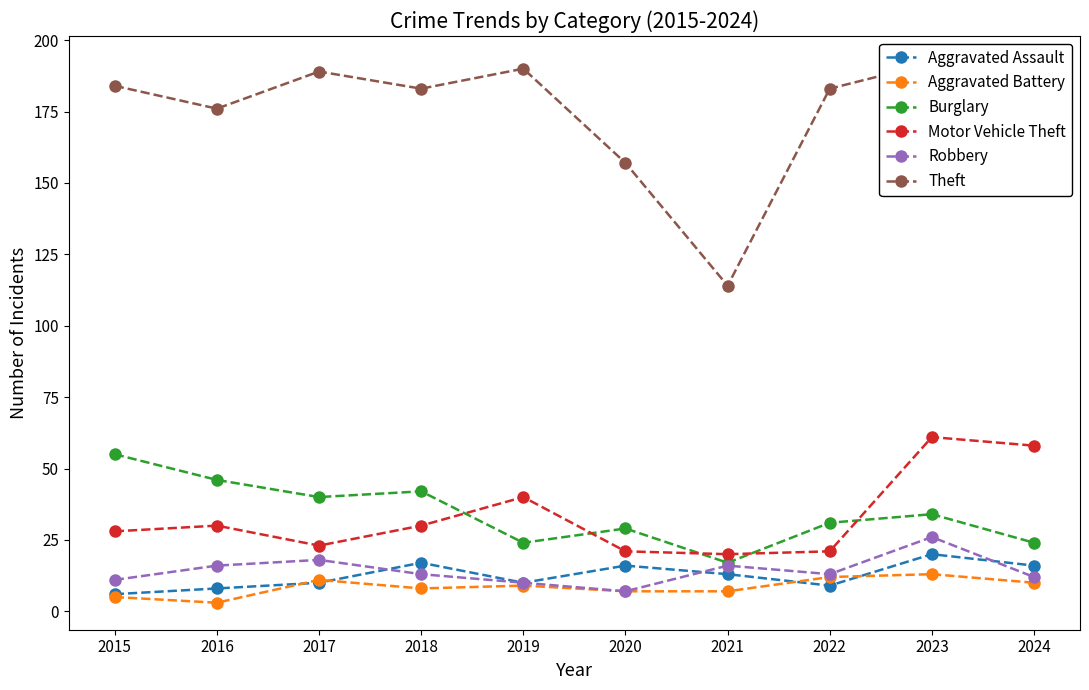

Reading left to right, extract all data points from this chart.

Aggravated Assault: 2015=6	2016=8	2017=10	2018=17	2019=10	2020=16	2021=13	2022=9	2023=20	2024=16
Aggravated Battery: 2015=5	2016=3	2017=11	2018=8	2019=9	2020=7	2021=7	2022=12	2023=13	2024=10
Burglary: 2015=55	2016=46	2017=40	2018=42	2019=24	2020=29	2021=17	2022=31	2023=34	2024=24
Motor Vehicle Theft: 2015=28	2016=30	2017=23	2018=30	2019=40	2020=21	2021=20	2022=21	2023=61	2024=58
Robbery: 2015=11	2016=16	2017=18	2018=13	2019=10	2020=7	2021=16	2022=13	2023=26	2024=12
Theft: 2015=184	2016=176	2017=189	2018=183	2019=190	2020=157	2021=114	2022=183	2023=192	2024=172